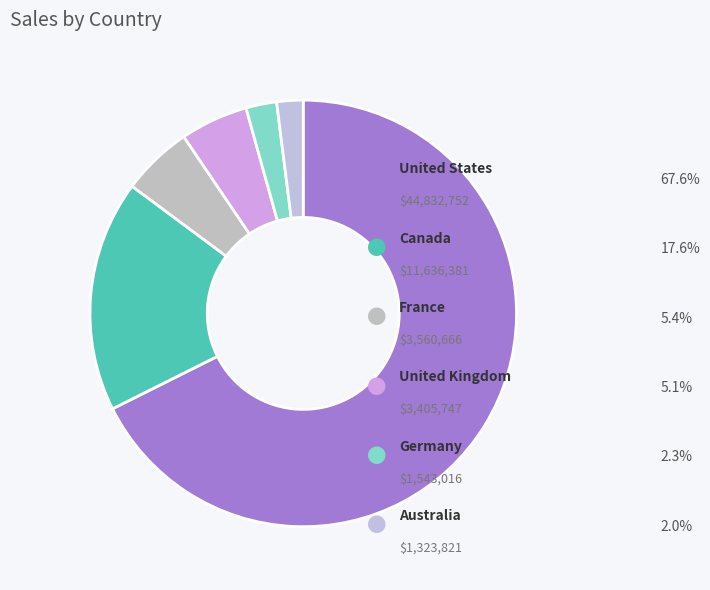

Which slice is the largest?

United States